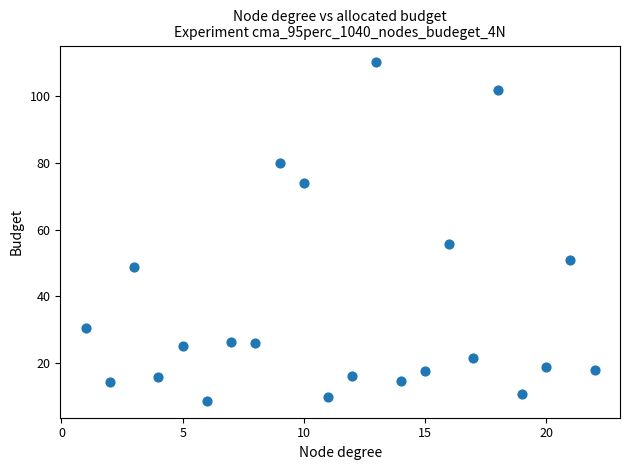

What is the range of X values (max minus min)?

21.0